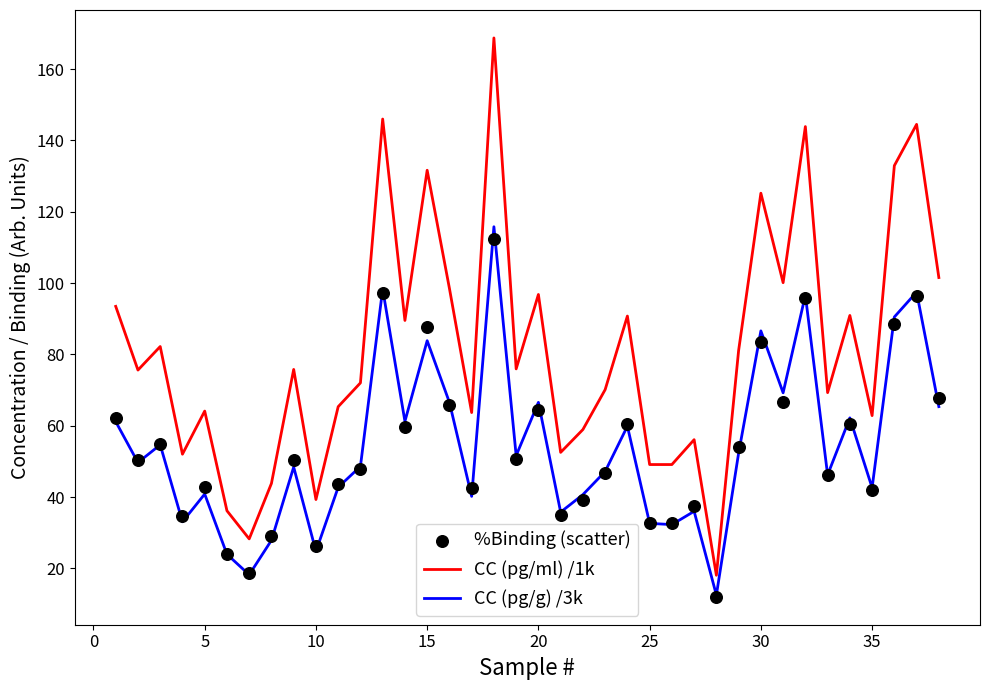

Which series has the widest spread of Y values?

CC (pg/ml) /1k